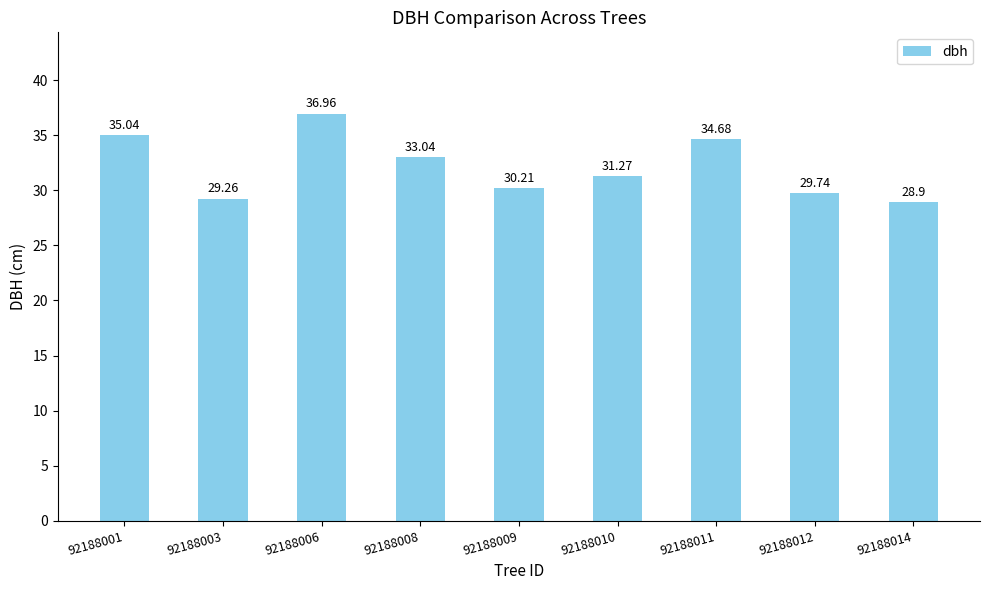

Approximately how many times larger is the value at 92188009 compared to 92188001?

0.9